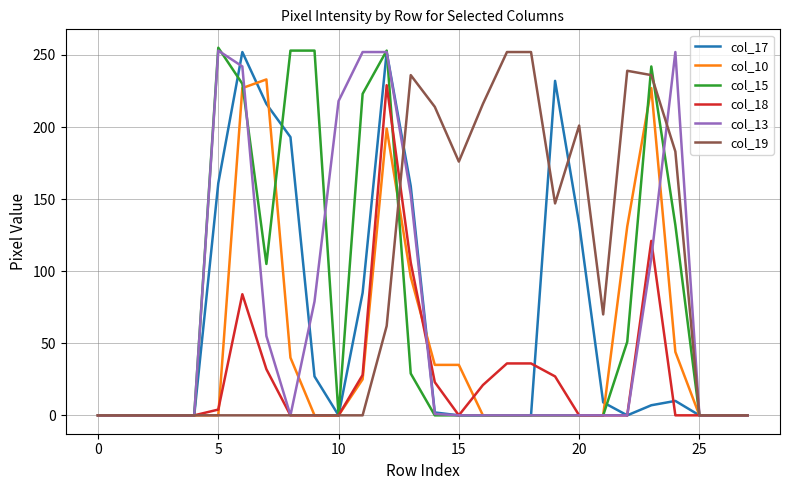

Which series has the largest total across all categories?

col_19